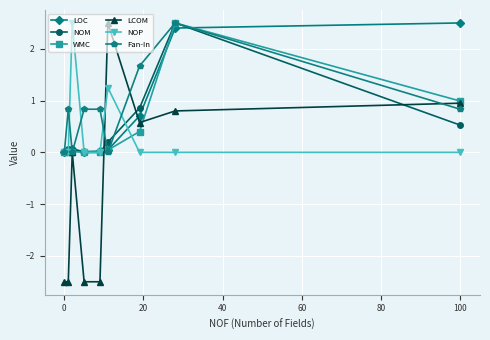

Which series has the widest spread of values?

LCOM